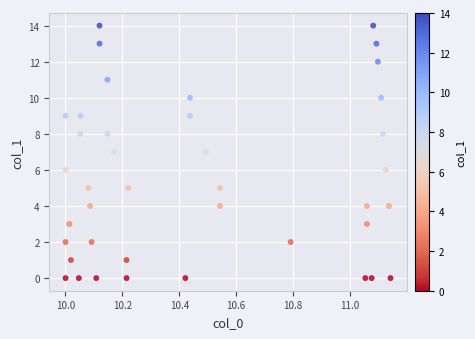

What is the range of Y values (max minus min)?

14